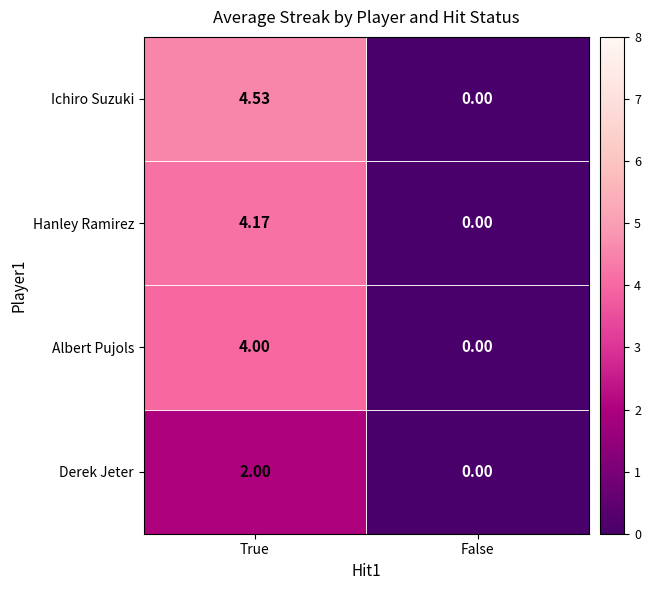

Which series has the largest range (max minus min)?

Ichiro Suzuki